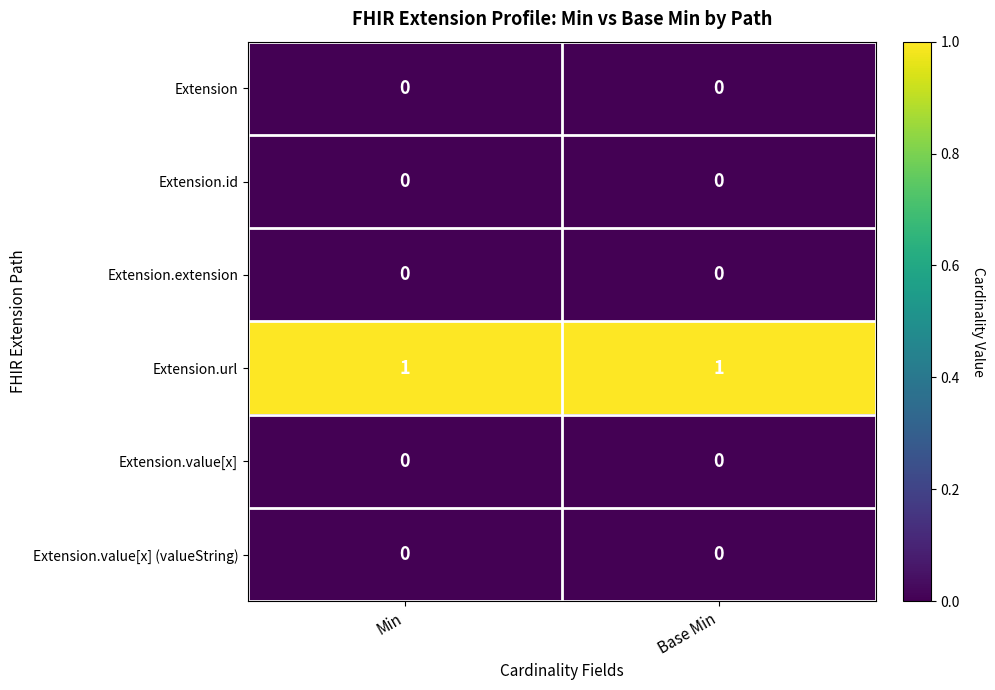

True or false: Extension.id has a value of 0 at Min.

True